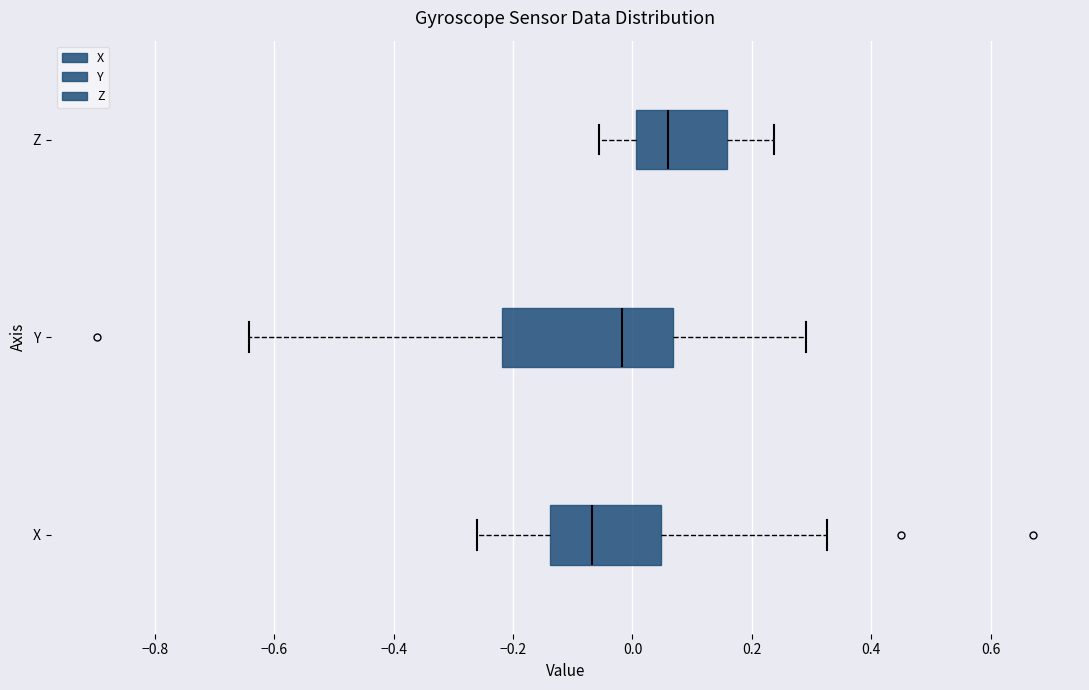

Reading bottom to top, read every box against the x-axis: the position of its median line, the range the box covers, and the ends of its whiskers. The values are not printed on the chart, so give them approximately, as read against the axis.

X: median -0.06, box -0.14 to 0.04, whiskers -0.26 to 0.32
Y: median -0.02, box -0.22 to 0.06, whiskers -0.64 to 0.30
Z: median 0.06, box 0.00 to 0.16, whiskers -0.06 to 0.24